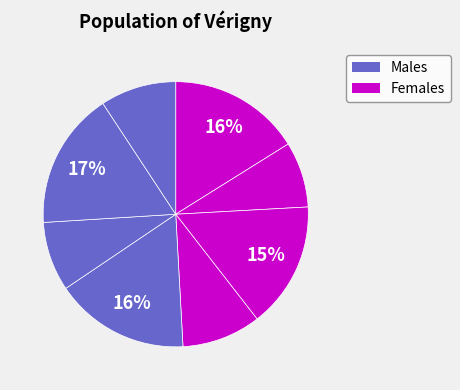

How many segments does this pie chart have?

8